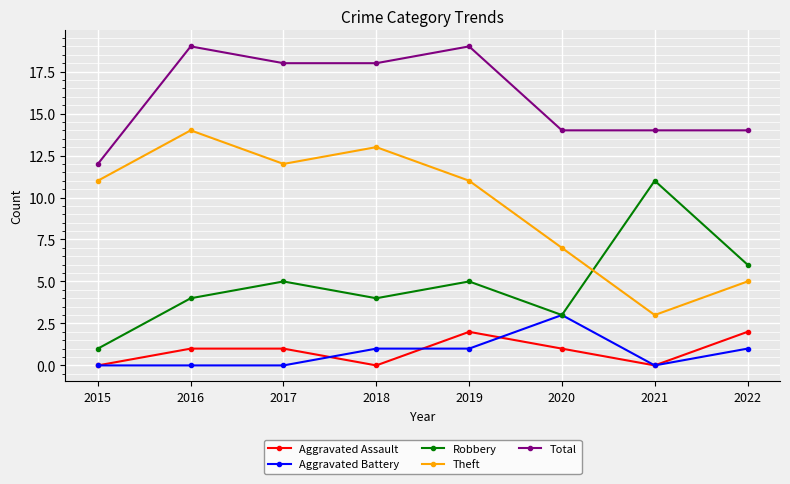

At which category does Robbery reach its first local peak?

2017